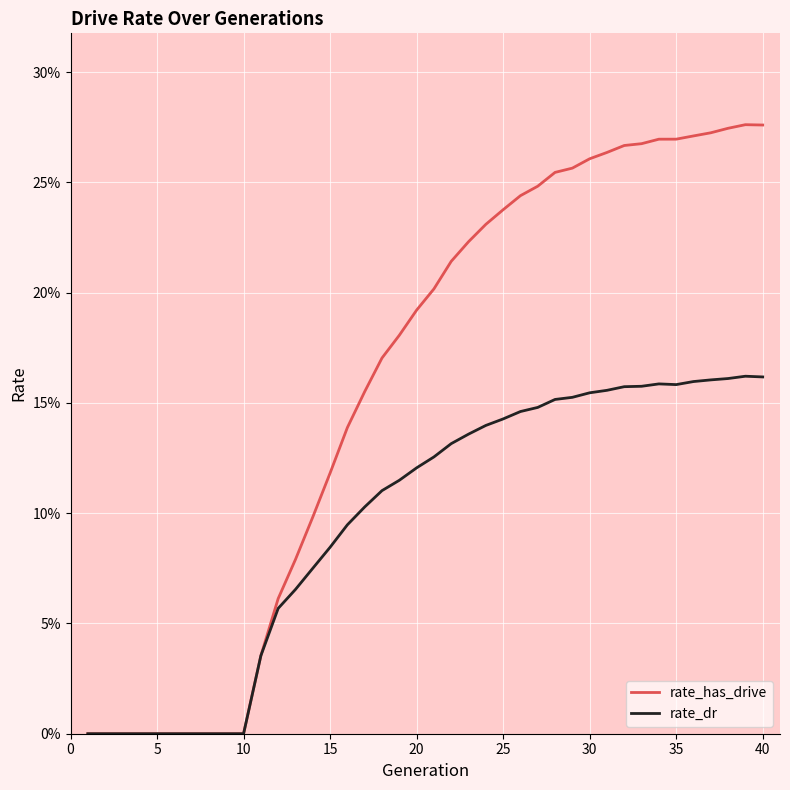

Rank the series by their maximum value, from highest to lowest.

rate_has_drive, rate_dr